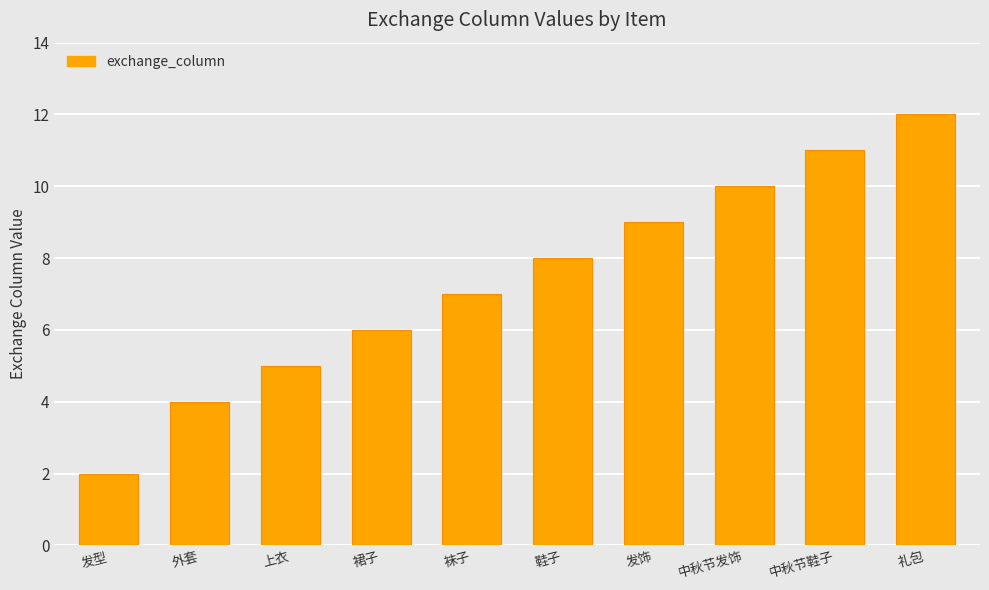

Reading left to right, transcribe all the data shown in this chart.

2	4	5	6	7	8	9	10	11	12